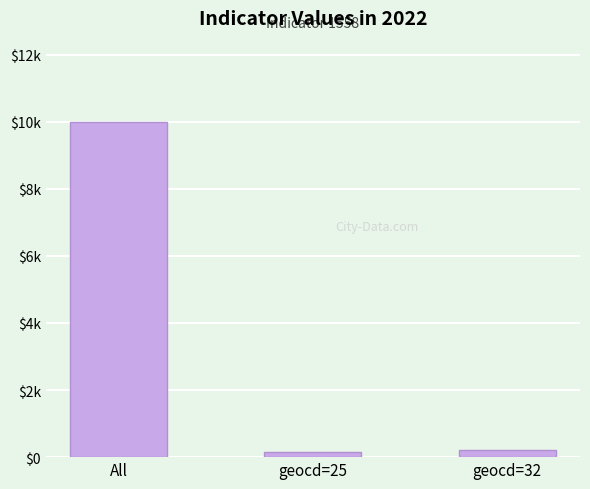

What is the value of the 1st bar from the left?

10000